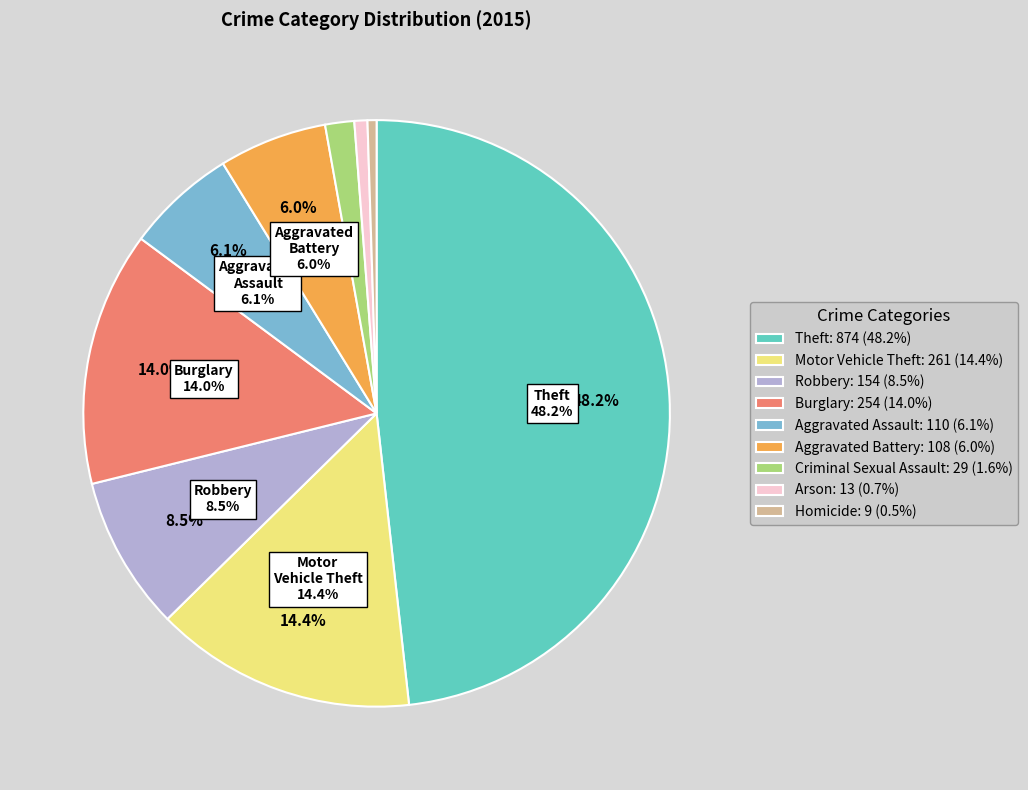

Count the number of slices in the pie.

9